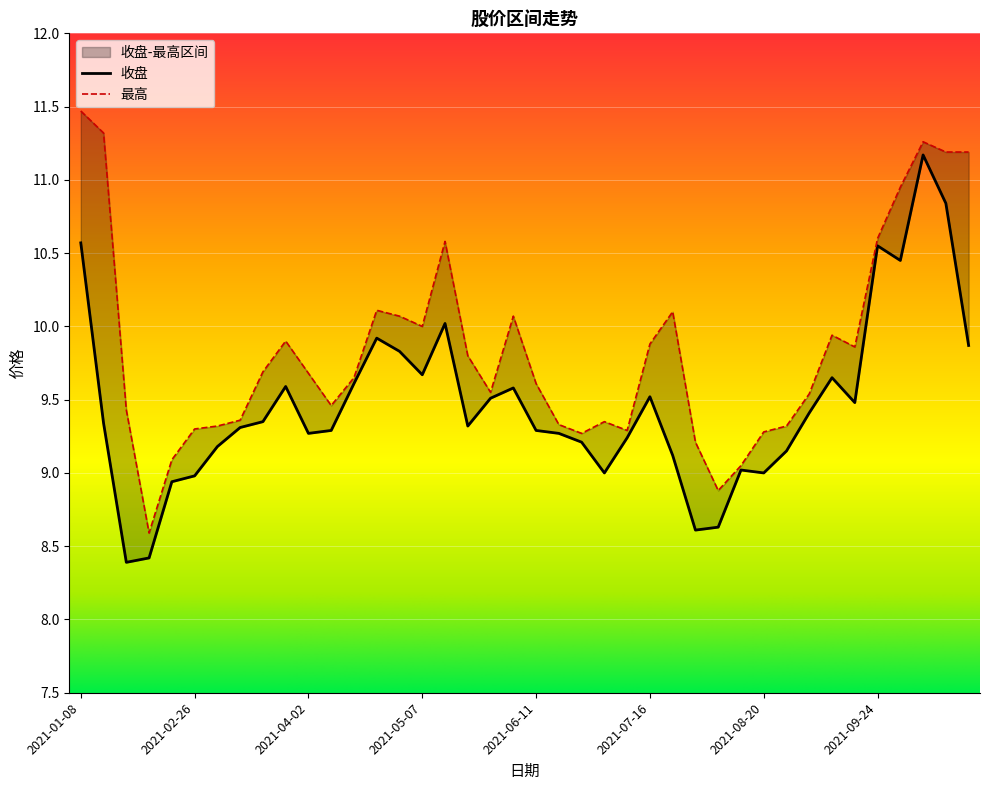

True or false: 最高 and 收盘 intersect in this chart.

False